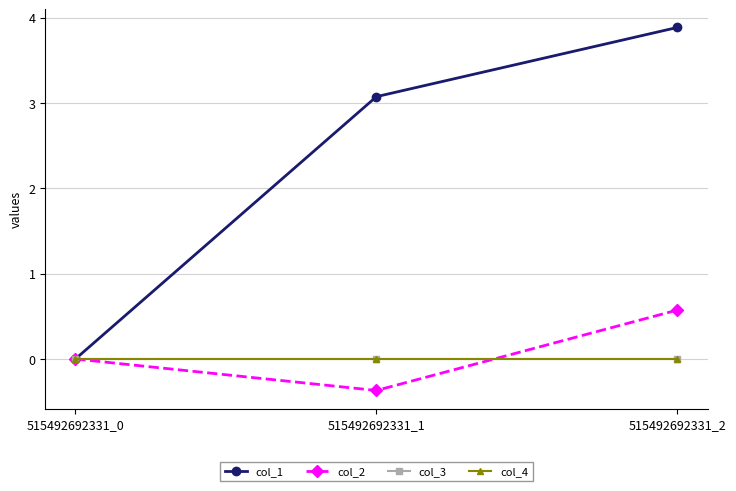

Is this an area chart (filled region under the line)?

No